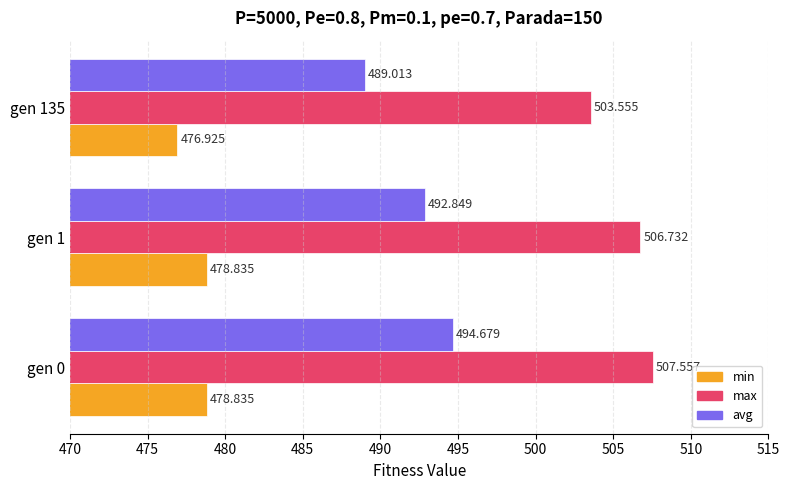

What is the sum of all avg values?

1476.5